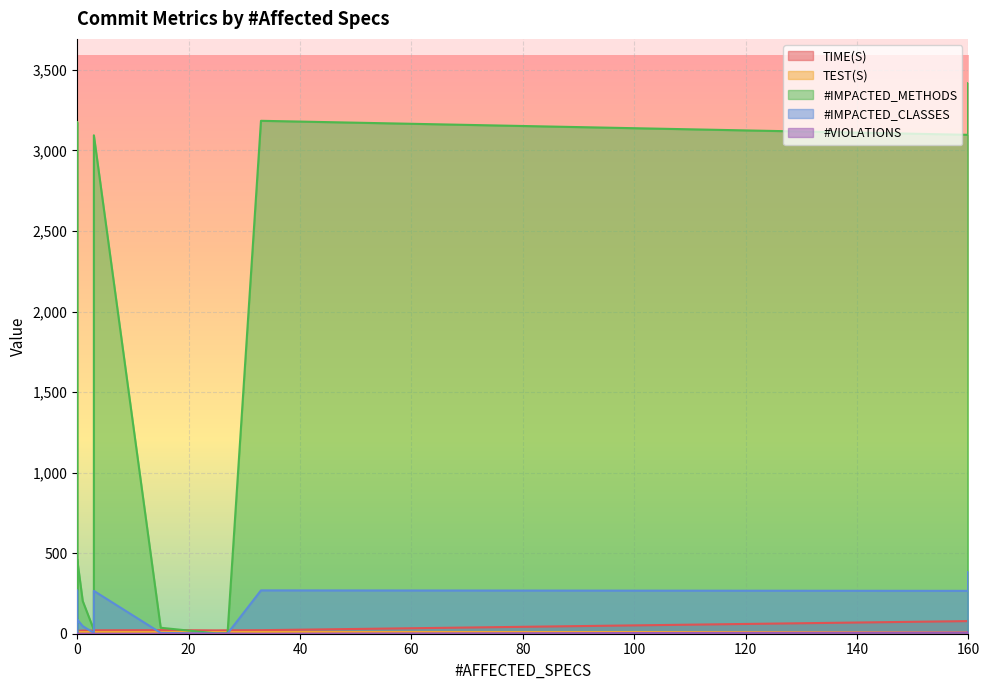

Count the number of data series in this chart.

5